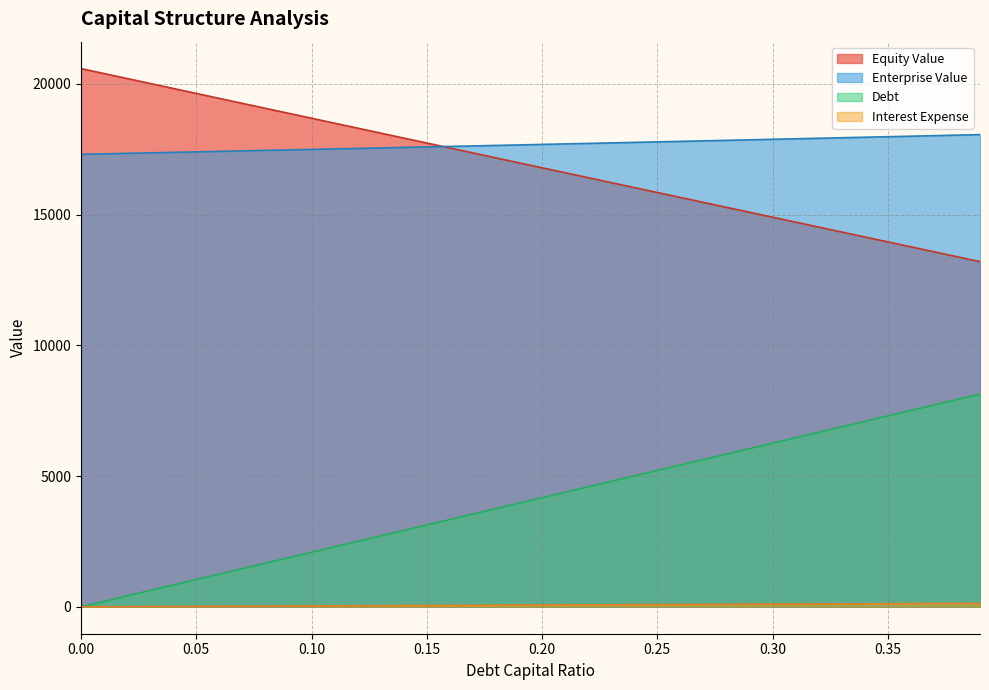

Does the chart have visible grid lines?

Yes